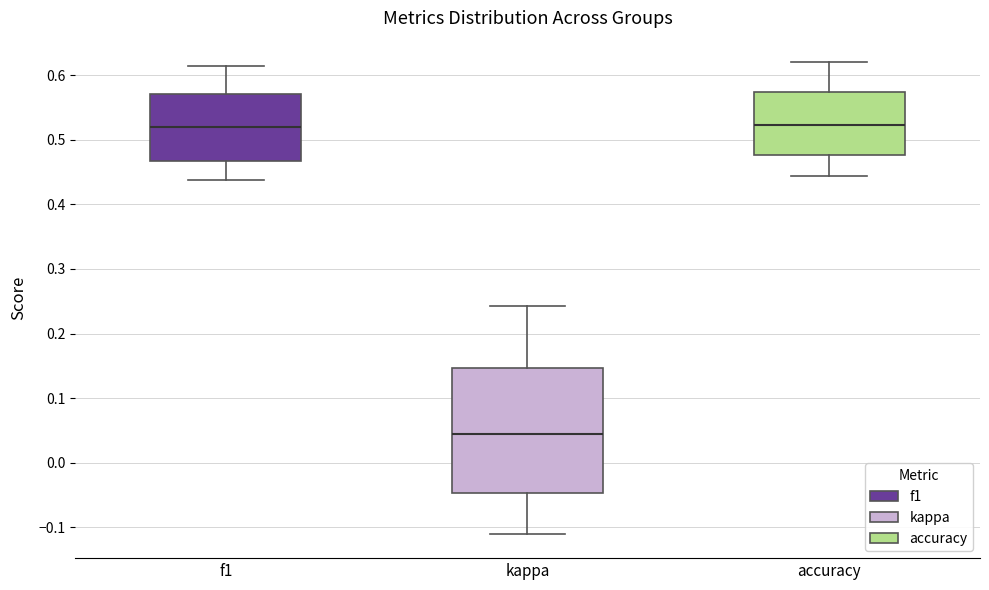

Which box's median line is the lowest?

kappa